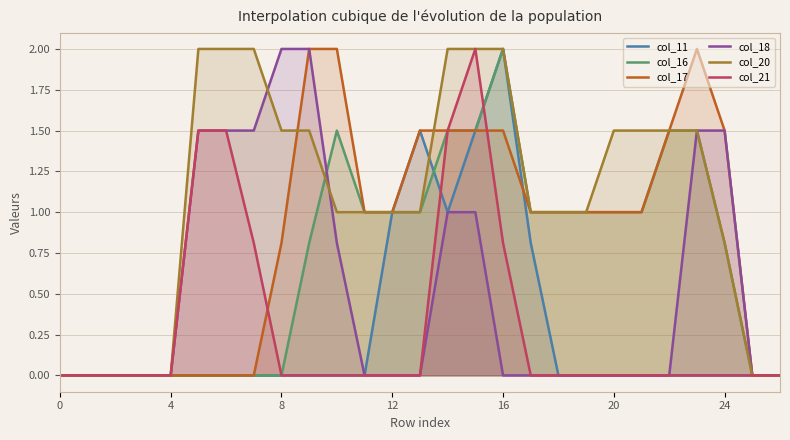

At which label is col_17 closest to 1?

11